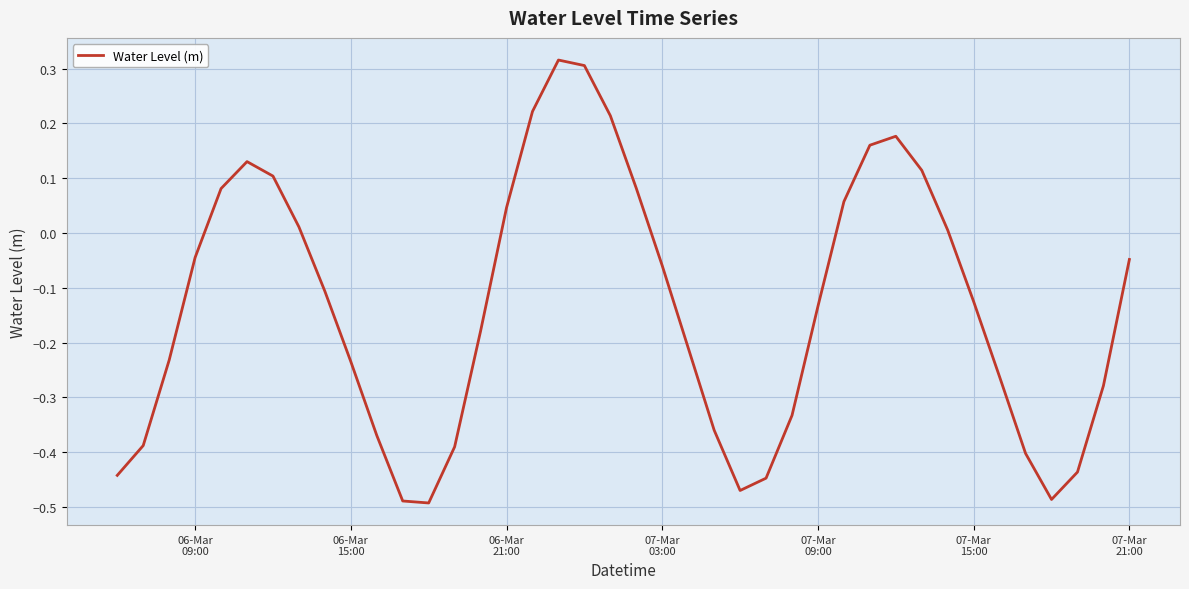

How many lines are shown in the chart?

1